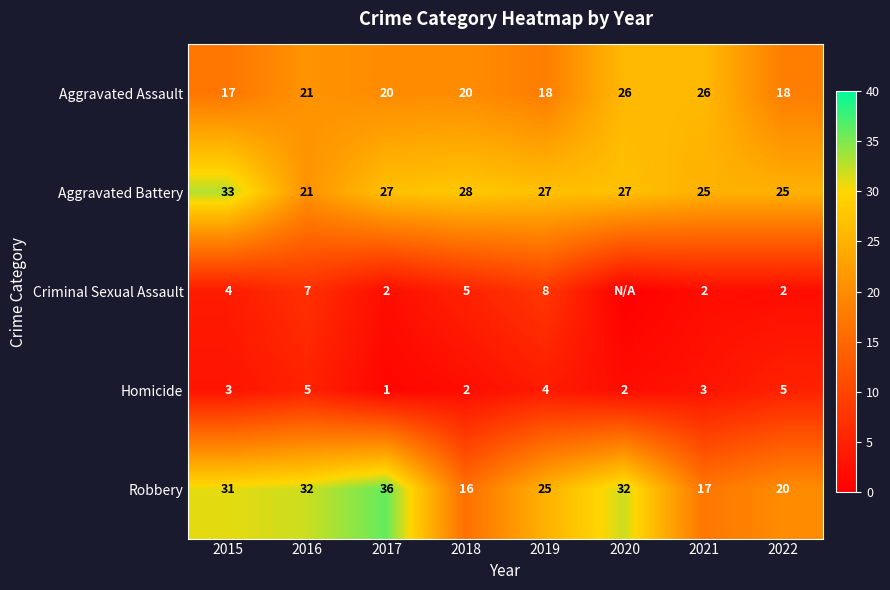

Between 2017 and 2015, which is larger?

2017